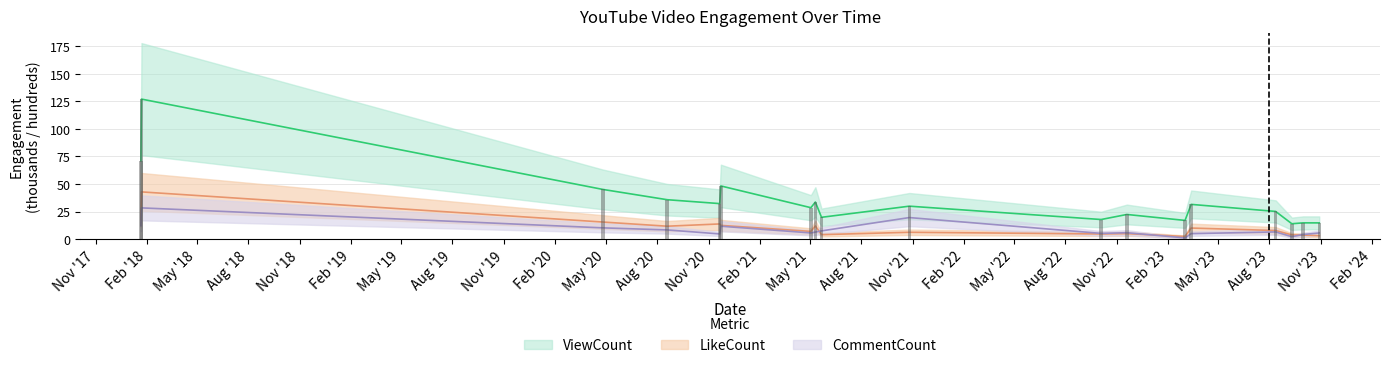

At how many categories does at least one series exceed 117?

1